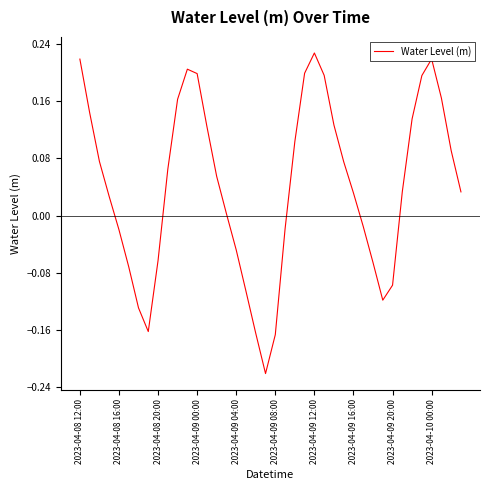

Count the number of data series in this chart.

1